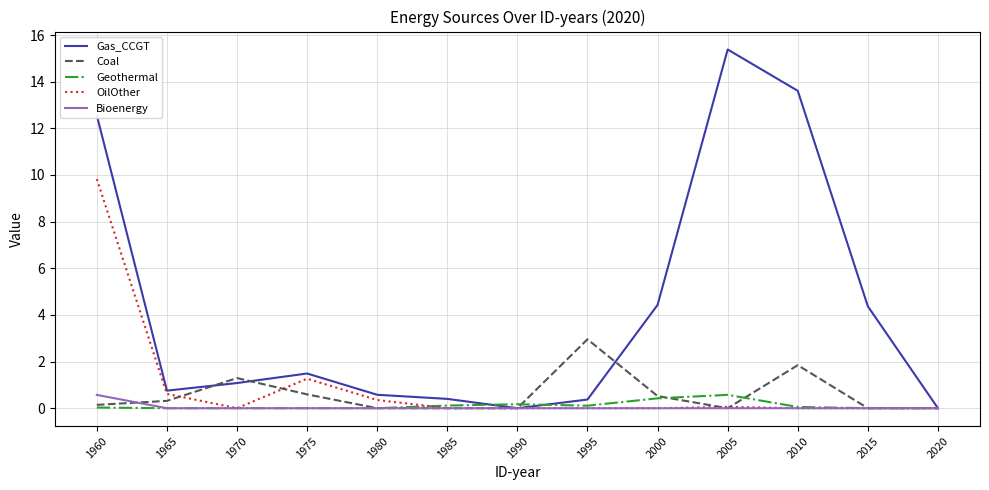

True or false: OilOther has a value of 0.0 at 2020.

True